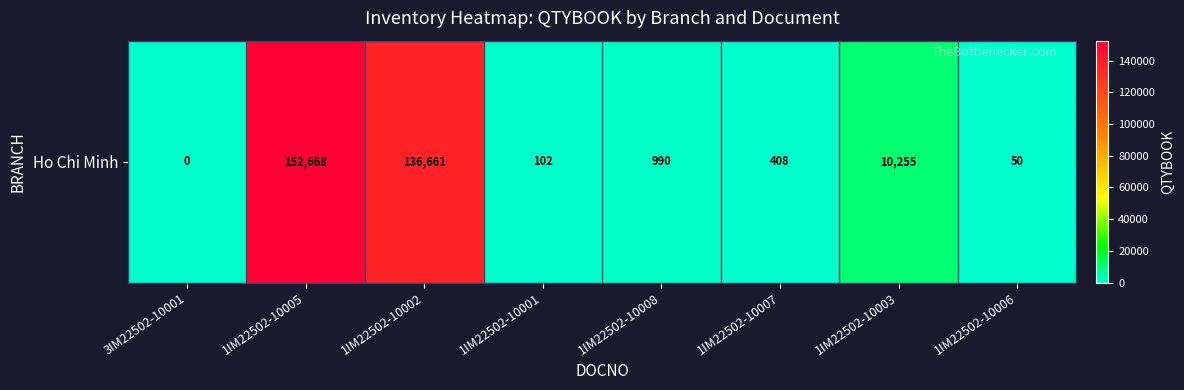

The chart shows a value of 38830 at 1IM22502-10005. True or false?

False